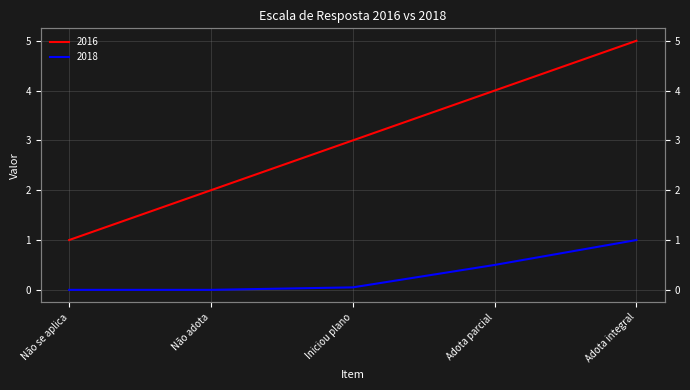

How many values in the 2016 series exceed 3?

2